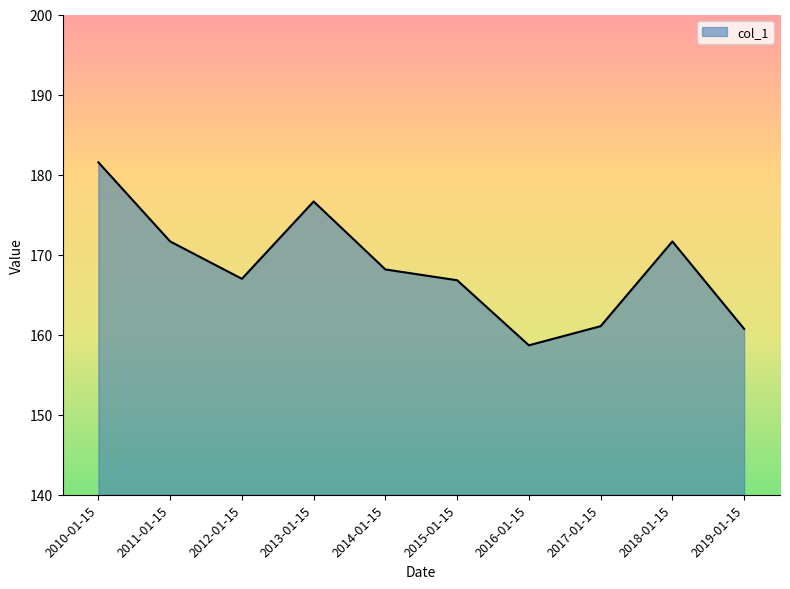

Which has a higher value, 2018-01-15 or 2013-01-15?

2013-01-15